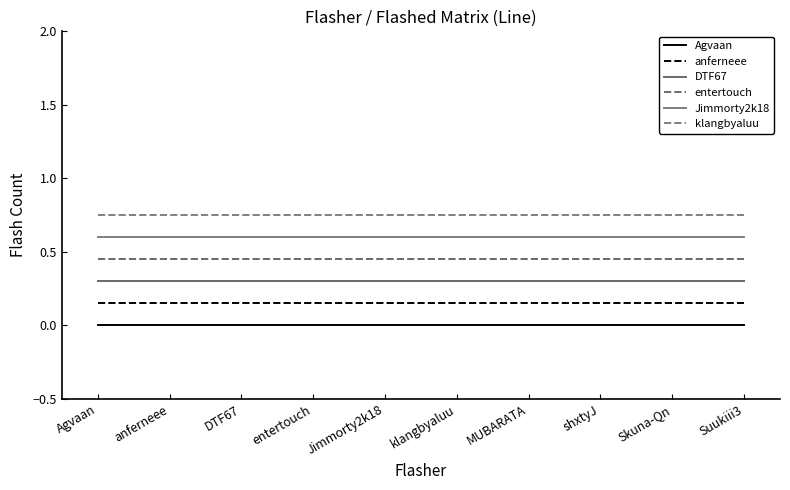

Is this an area chart (filled region under the line)?

No